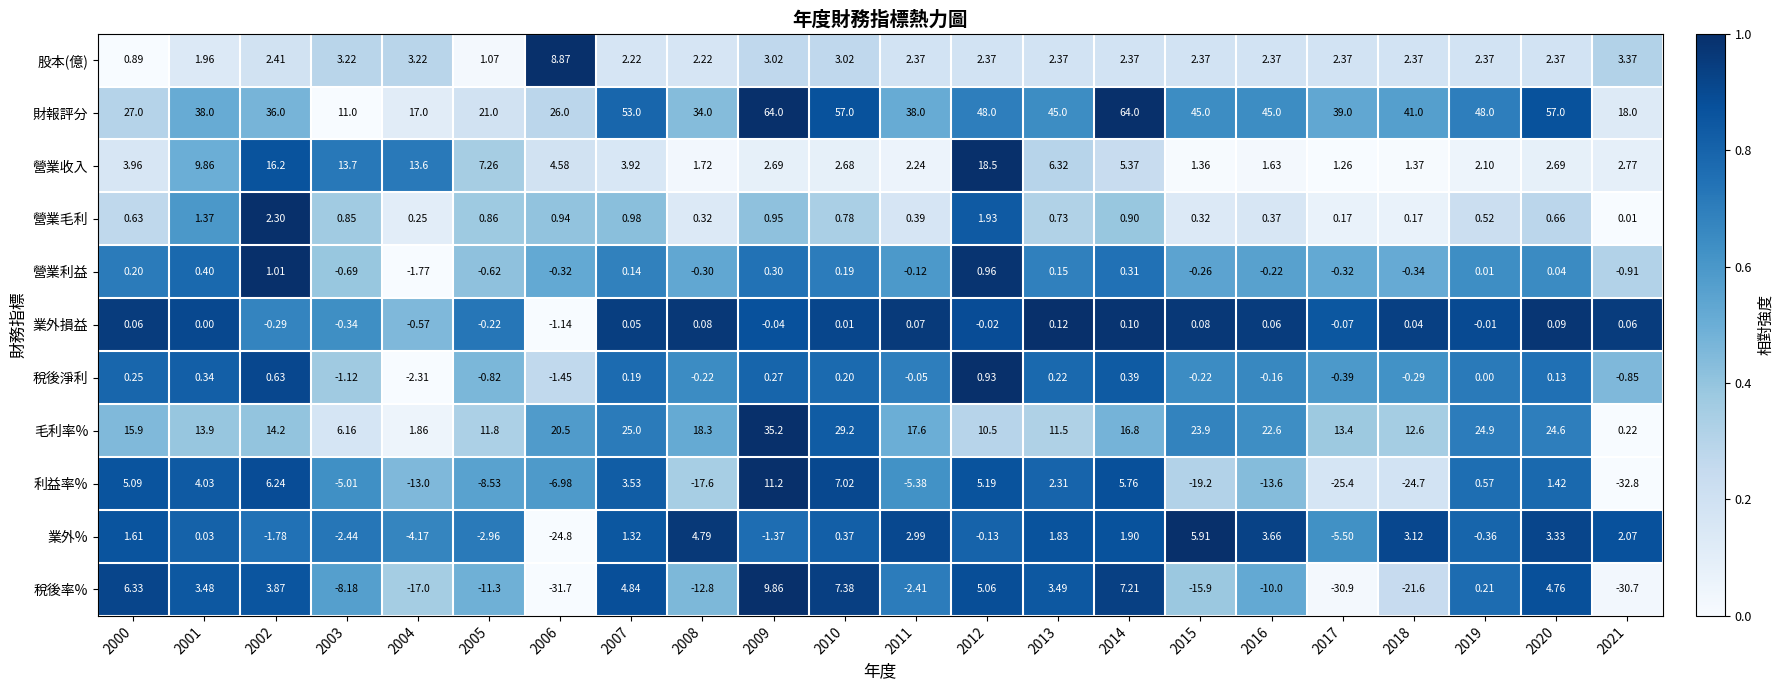

Between 2007 and 2013, which series saw the biggest shift?

毛利率%